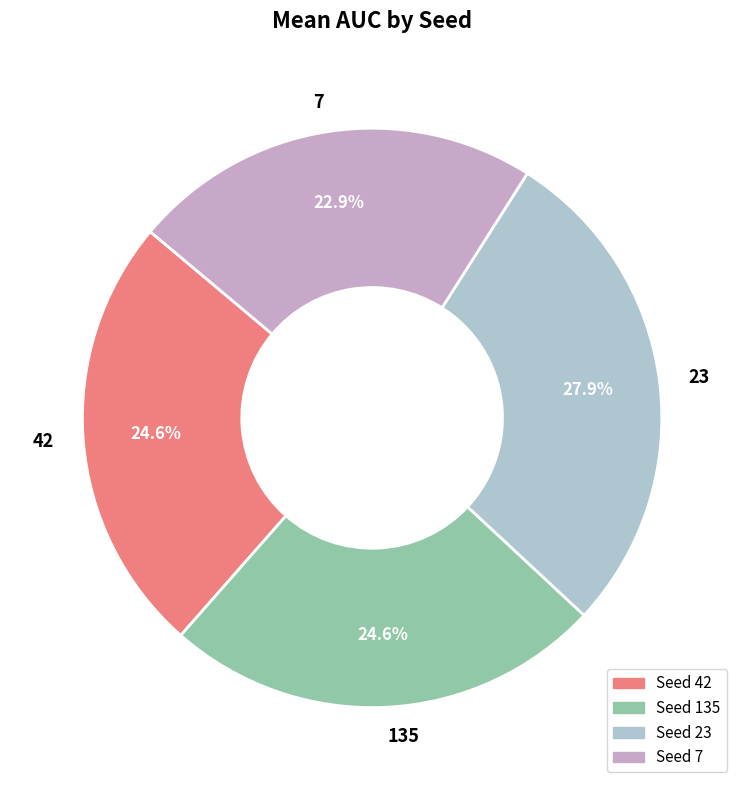

Combined, what portion of the pie is 7 and 23?

50.8%